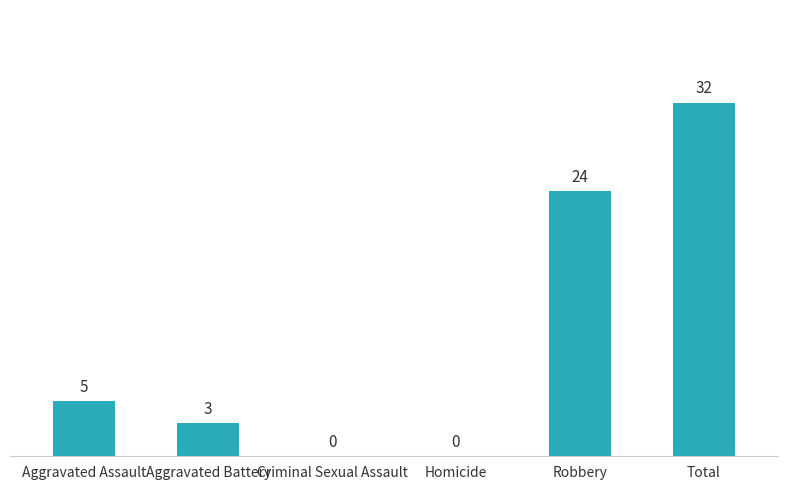

What value does the data have at Robbery?

24